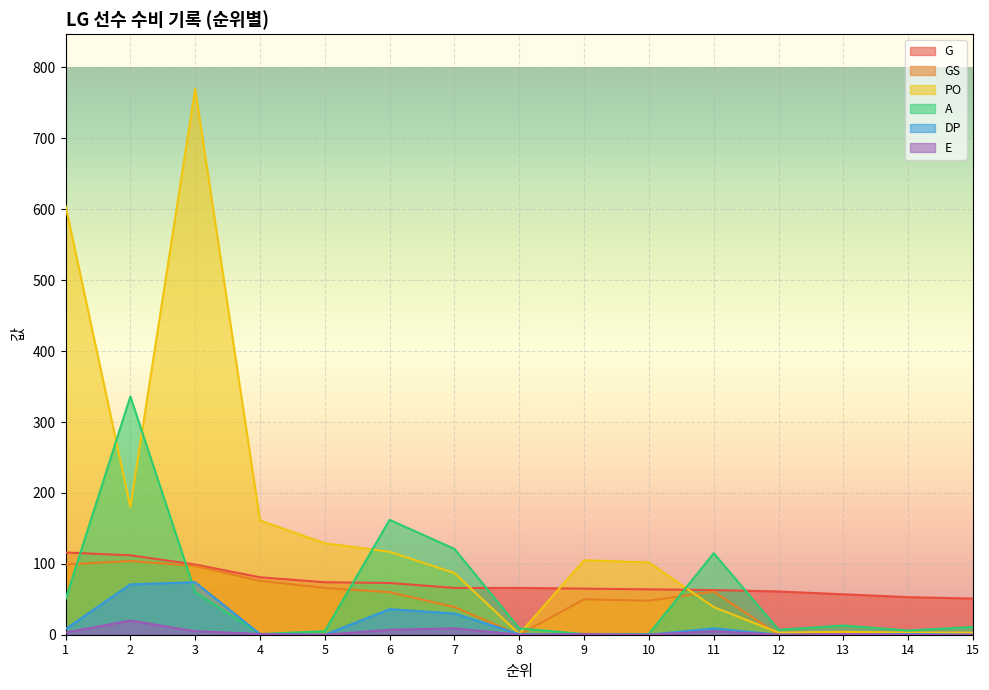

Reading left to right, transcribe all the data shown in this chart.

G: 1=116	2=112	3=99	4=81	5=74	6=73	7=66	8=66	9=65	10=64	11=63	12=61	13=57	14=53	15=51
GS: 1=99	2=104	3=97	4=76	5=66	6=60	7=39	8=0	9=50	10=48	11=61	12=0	13=2	14=0	15=0
PO: 1=605	2=180	3=770	4=161	5=129	6=117	7=87	8=1	9=105	10=102	11=39	12=3	13=4	14=3	15=3
A: 1=50	2=336	3=60	4=1	5=5	6=162	7=121	8=9	9=1	10=1	11=115	12=7	13=13	14=6	15=11
DP: 1=8	2=71	3=74	4=1	5=0	6=36	7=30	8=1	9=0	10=0	11=9	12=0	13=0	14=1	15=0
E: 1=3	2=20	3=5	4=1	5=0	6=7	7=9	8=0	9=1	10=0	11=5	12=0	13=1	14=0	15=0